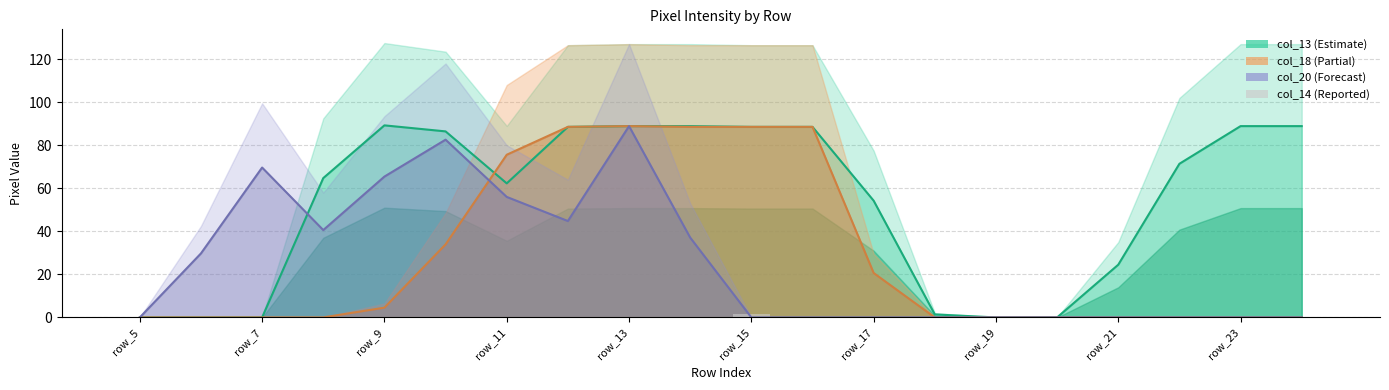

What is the difference between the maximum and second lowest values?

1.6